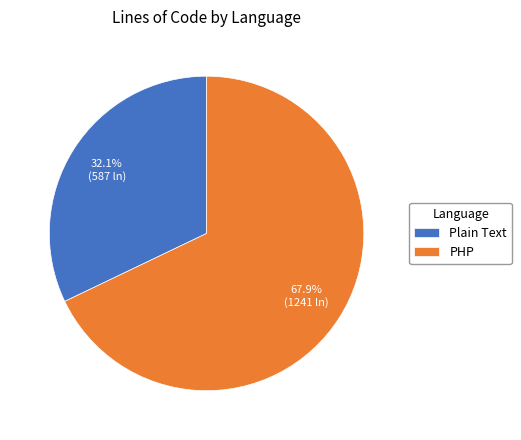

Between PHP and Plain Text, which is larger?

PHP